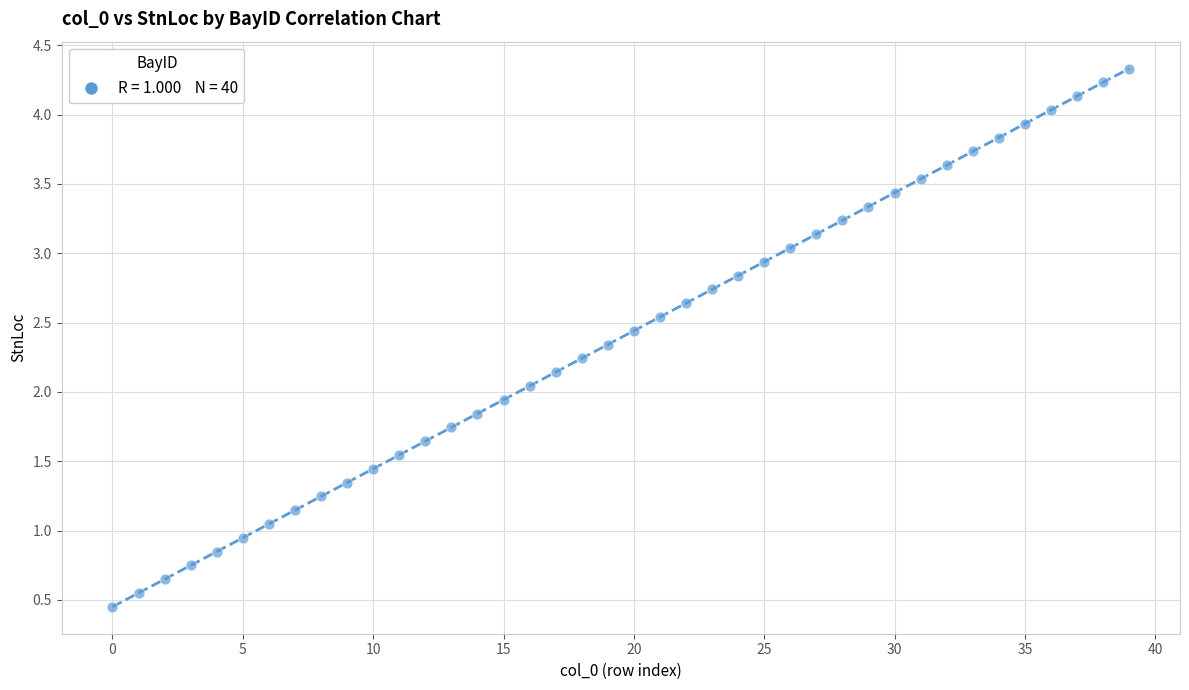

What is the range of Y values (max minus min)?

3.9